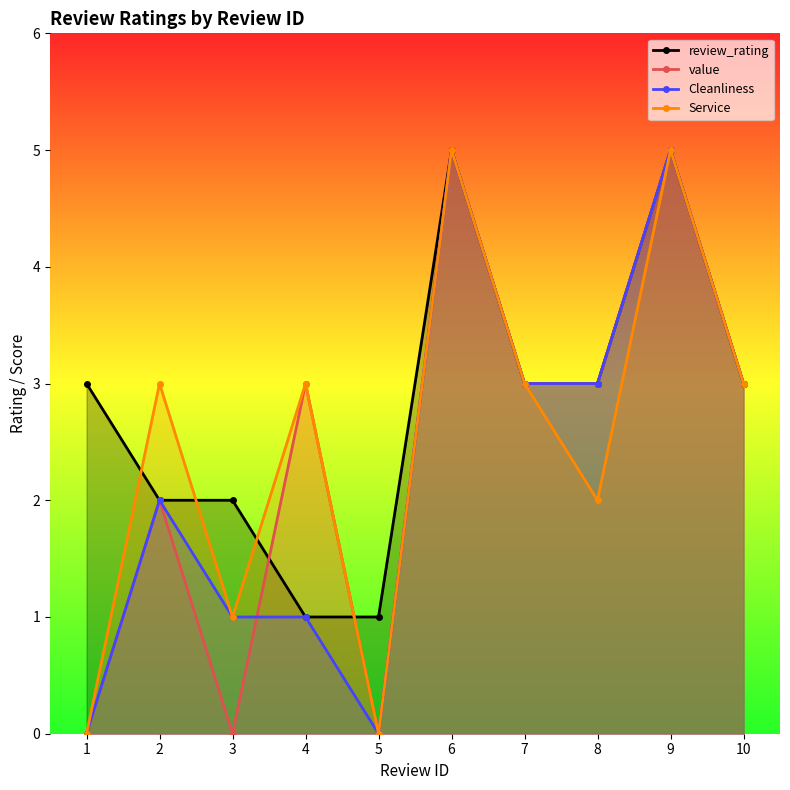

List the series in order of their peak value, highest first.

review_rating, value, Cleanliness, Service